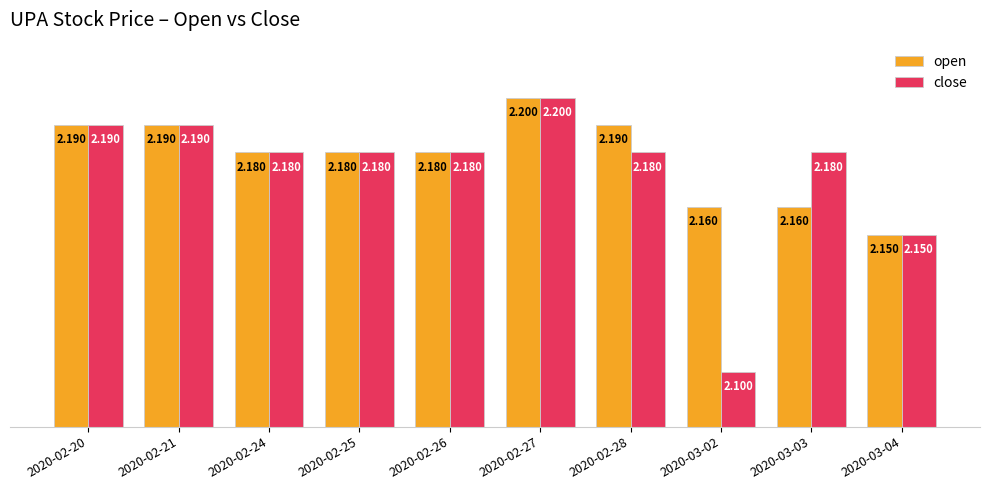

Which series has the largest range (max minus min)?

close